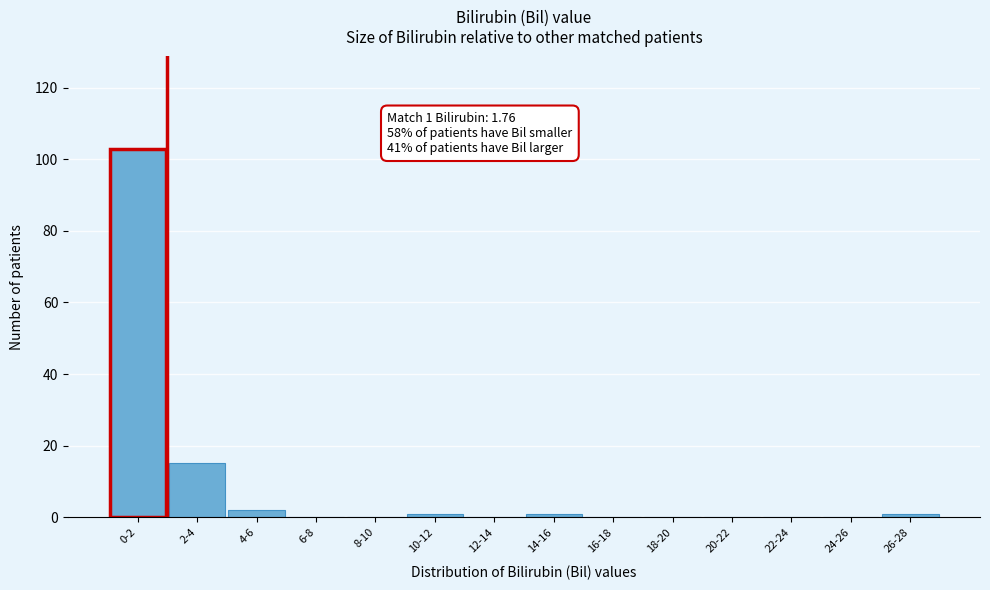

Reading left to right, extract all data points from this chart.

0-2=103	2-4=15	4-6=2	6-8=0	8-10=0	10-12=1	12-14=0	14-16=1	16-18=0	18-20=0	20-22=0	22-24=0	24-26=0	26-28=1